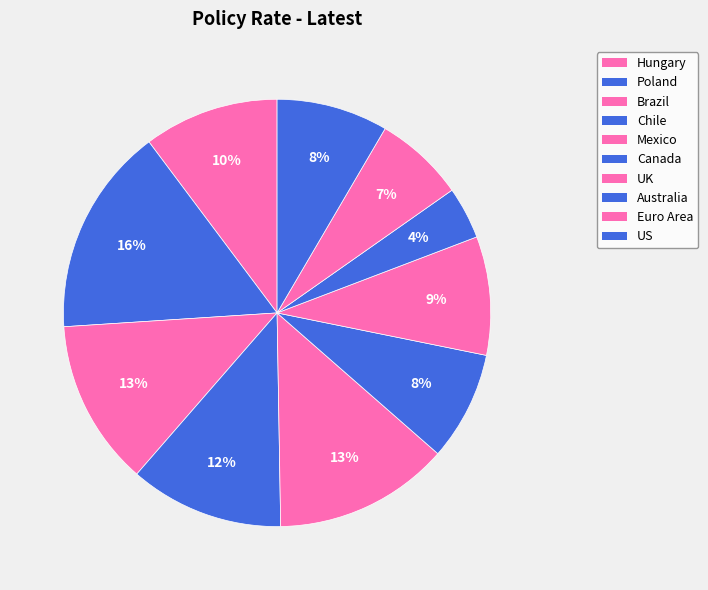

How many segments does this pie chart have?

10